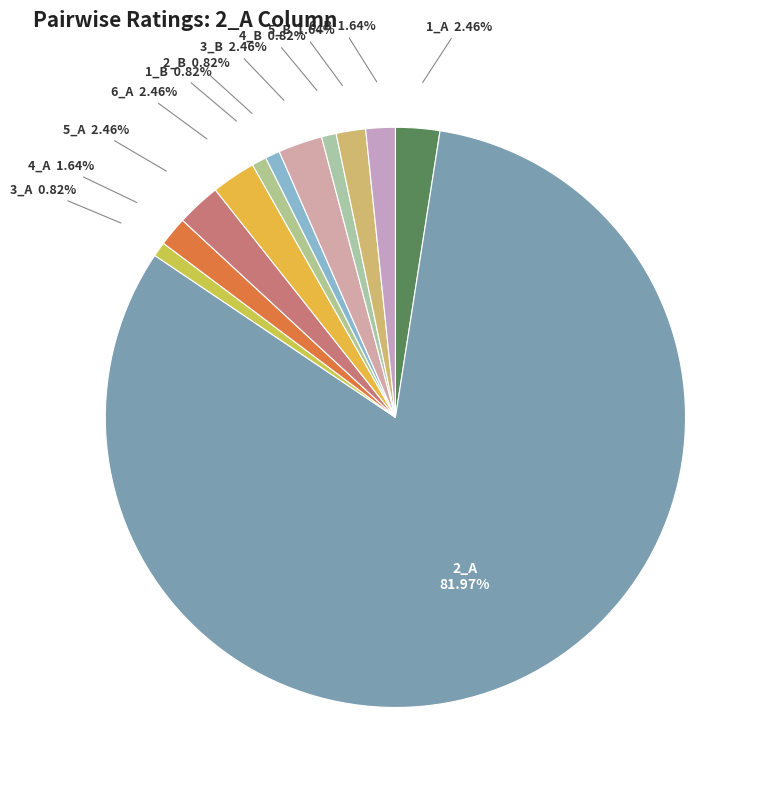

What is the smallest slice in the pie chart?

3_A